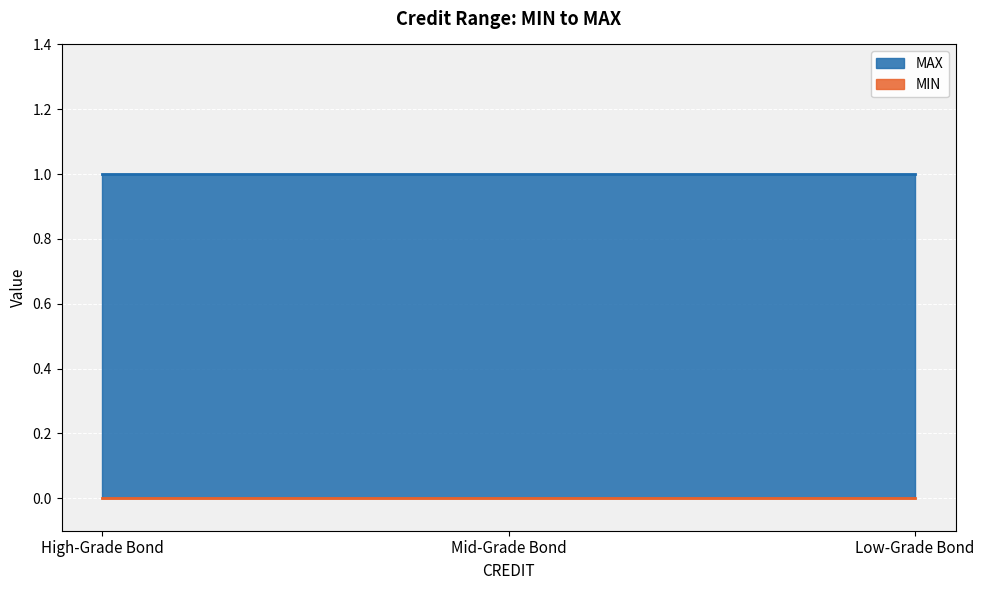

Is it true that MAX equals 0 at Mid-Grade Bond?

False